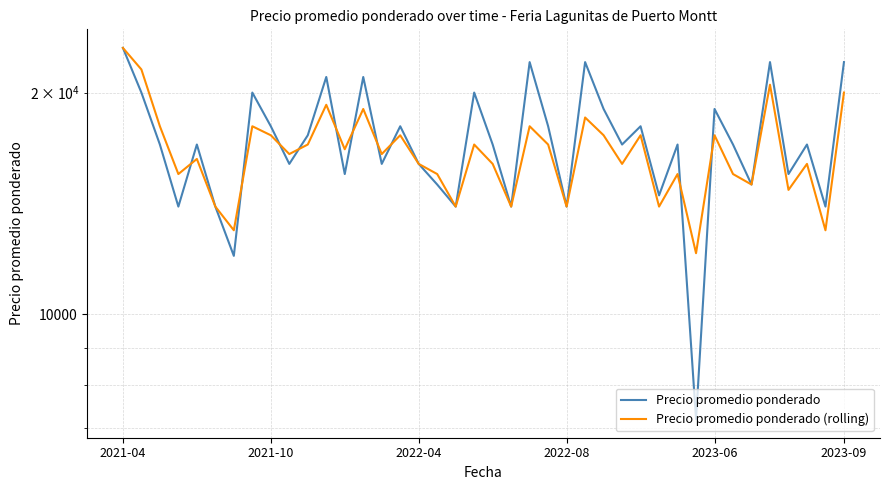

Which series has the widest spread of values?

Precio promedio ponderado